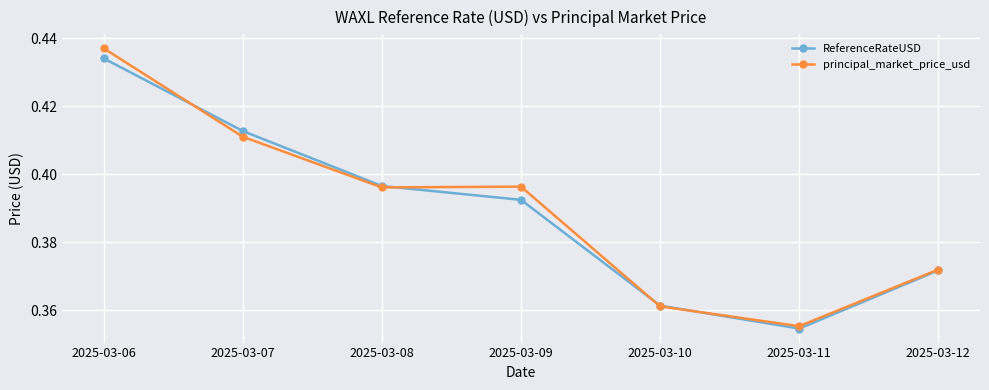

List the series in order of their overall mean, lowest first.

ReferenceRateUSD, principal_market_price_usd